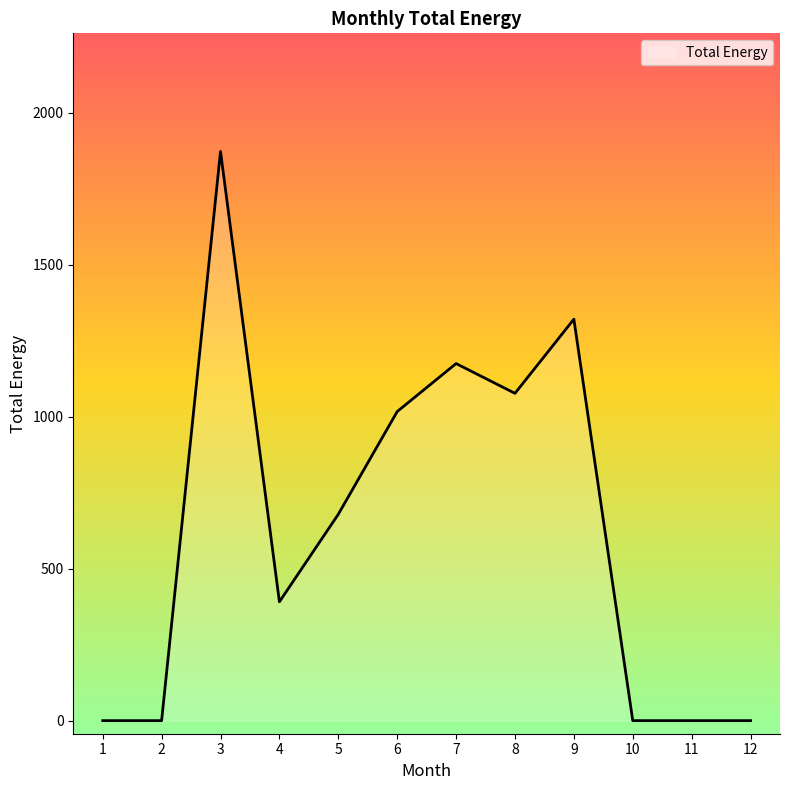

What is the average value?

628